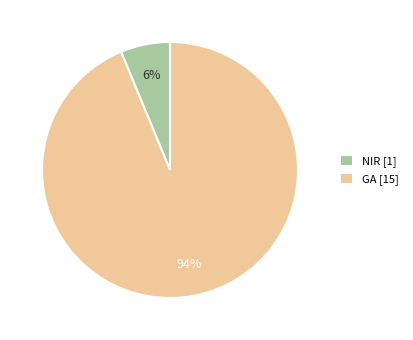

To the nearest percent, what portion does GA represent?

94%